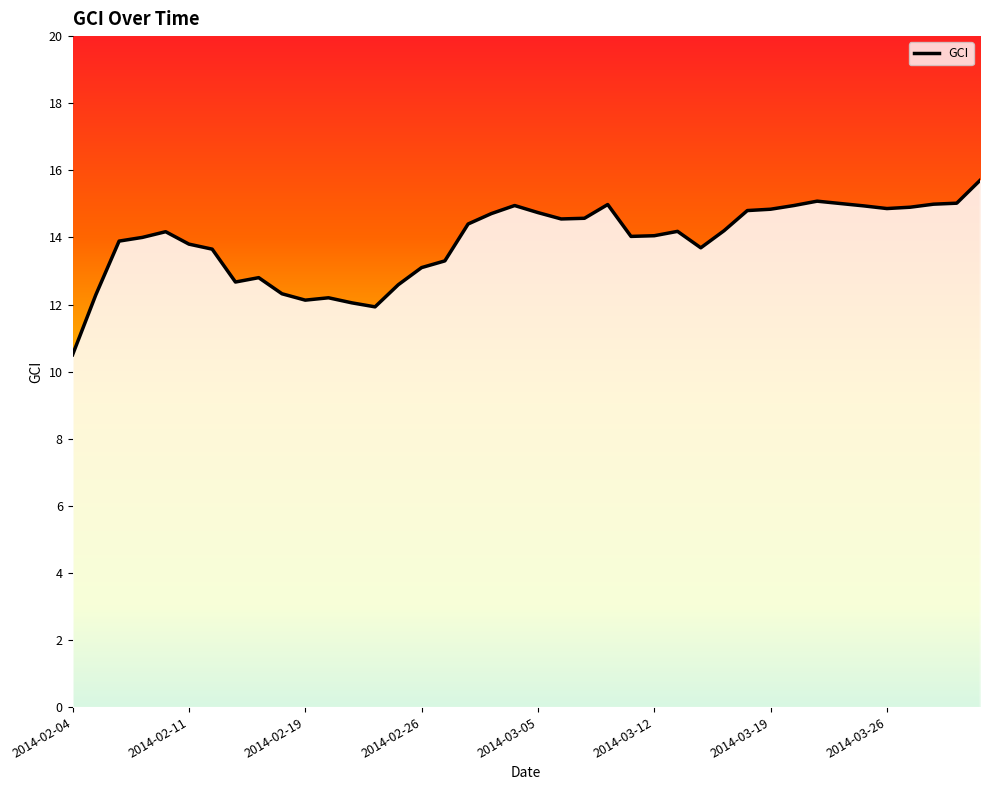

What is the maximum value shown in the chart?

15.7